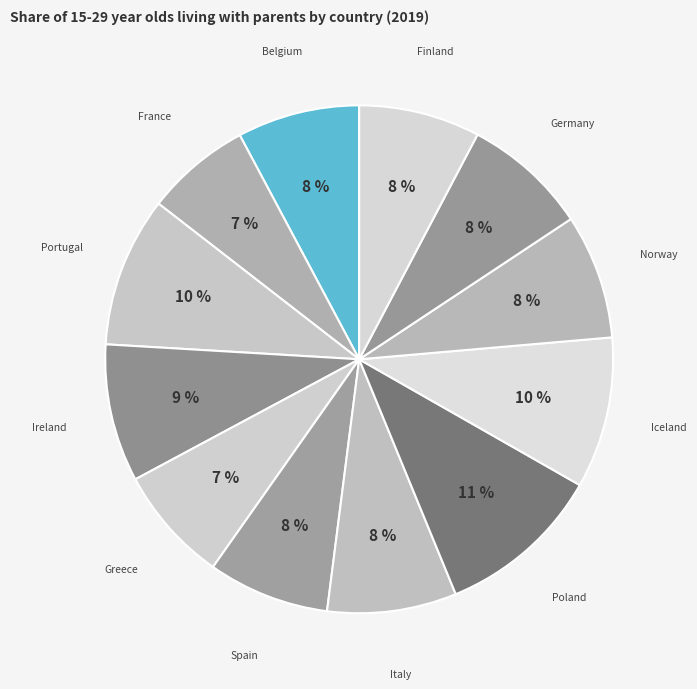

Is Portugal the majority of the pie?

No